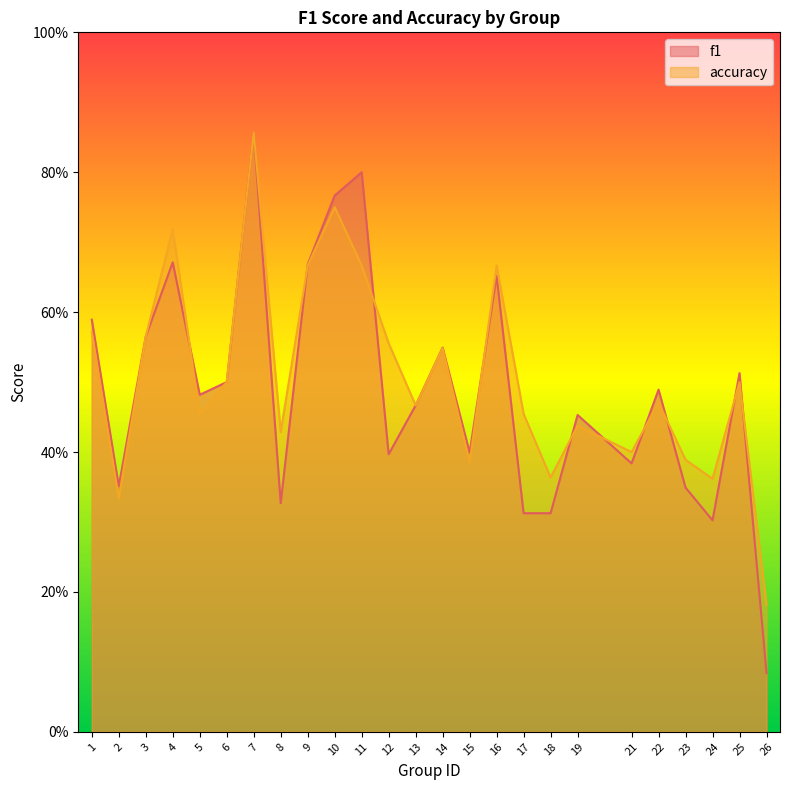

Is it true that f1 equals 1.2 at 11?

False